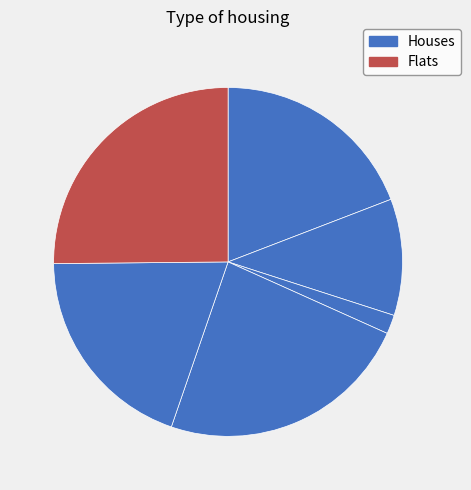

Count the number of slices in the pie.

6